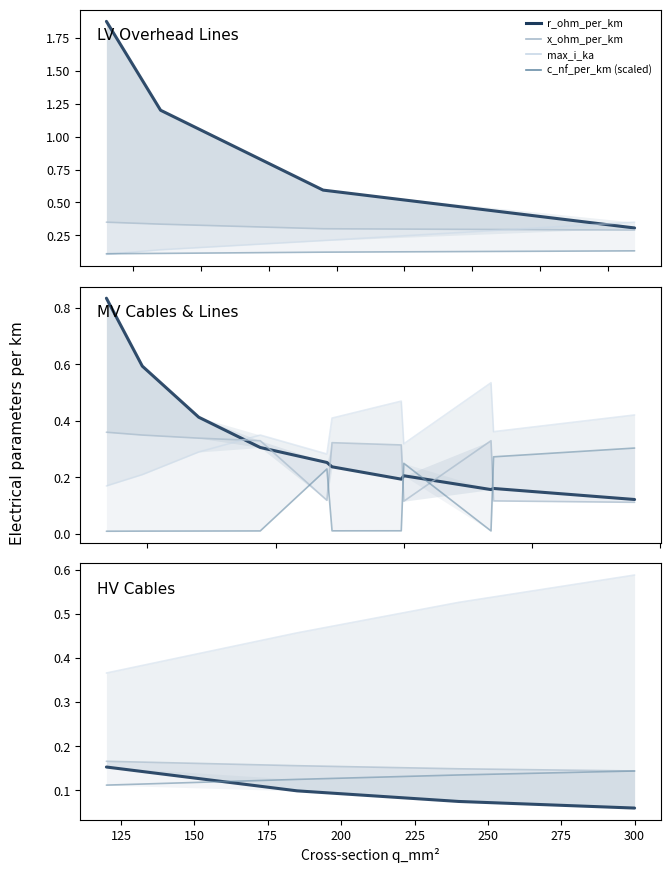

What are all the series names shown in the legend?

r_ohm_per_km, x_ohm_per_km, max_i_ka, c_nf_per_km